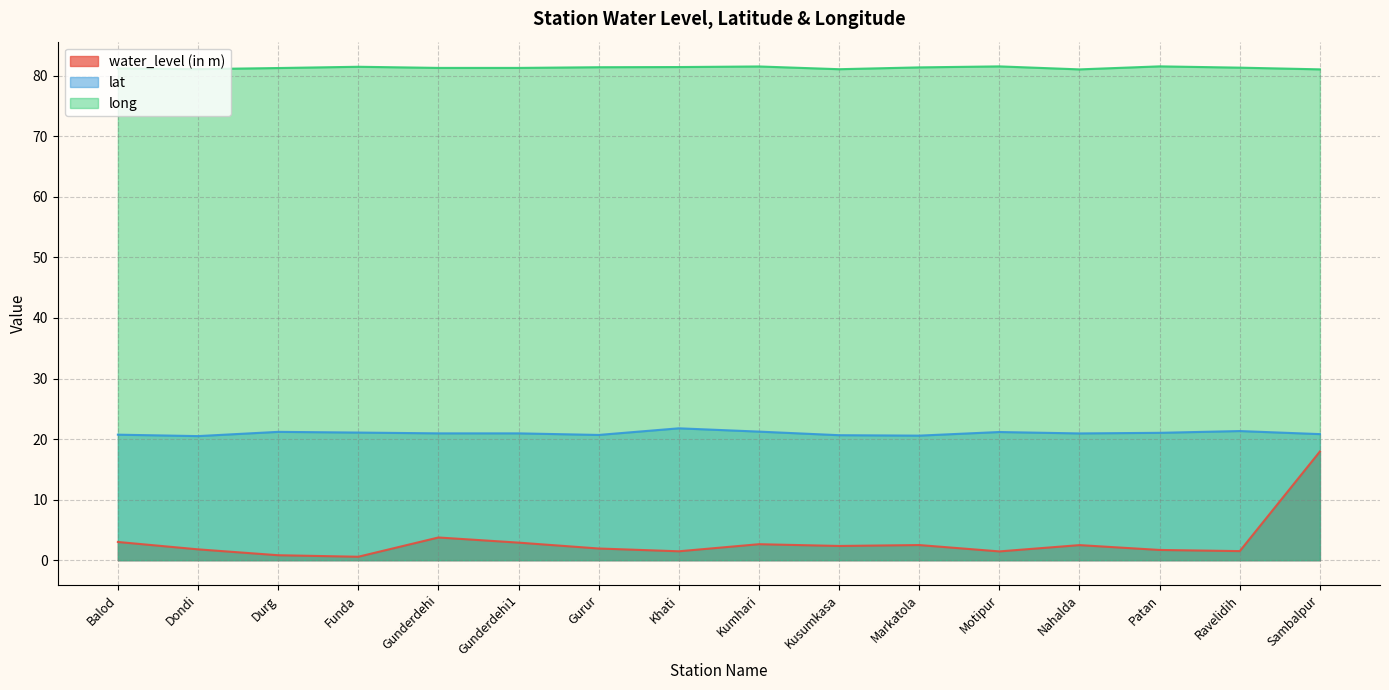

Read the long value at Sambalpur.

81.1